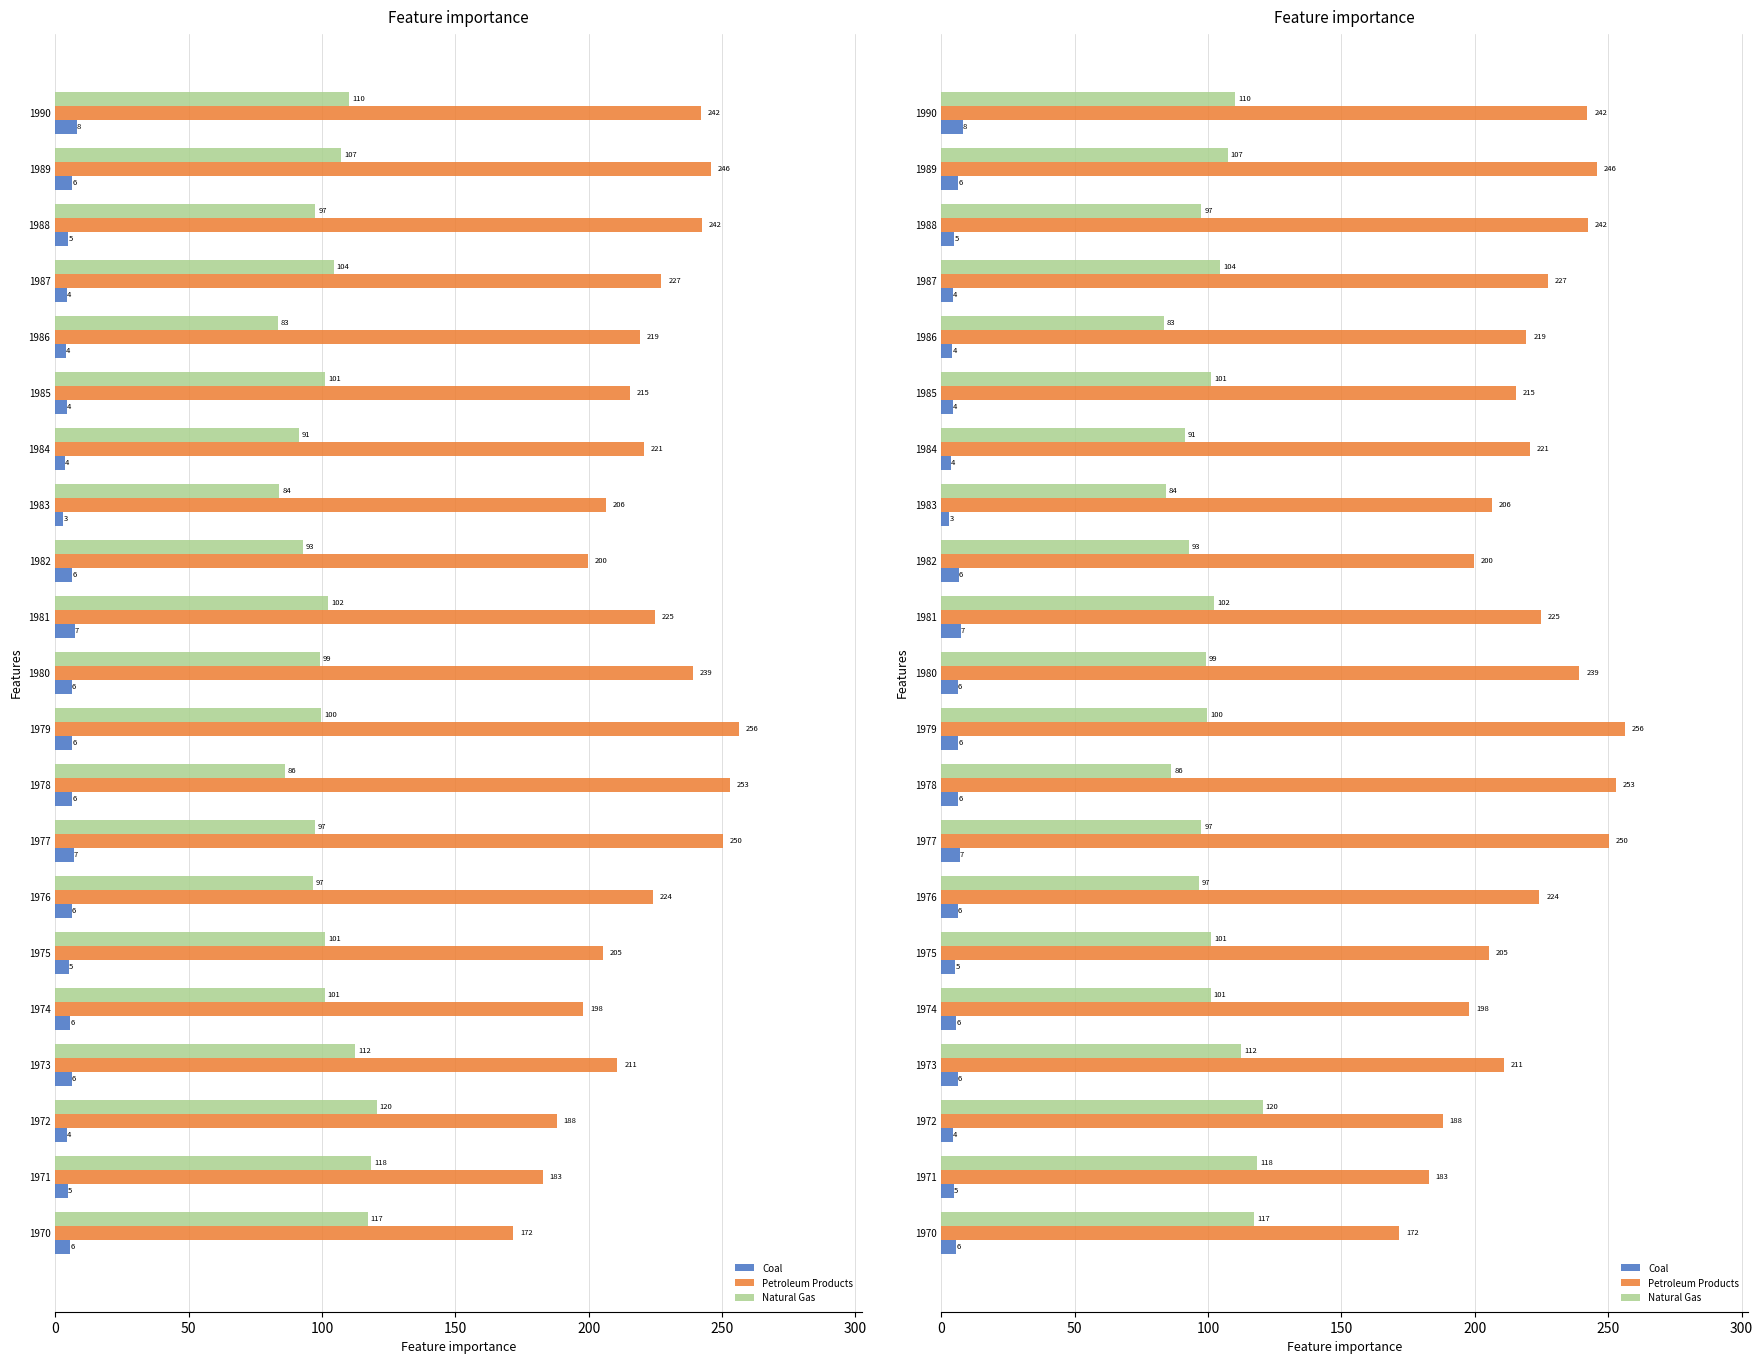

Rank the series by their average value, from lowest to highest.

Coal, Natural Gas, Petroleum Products